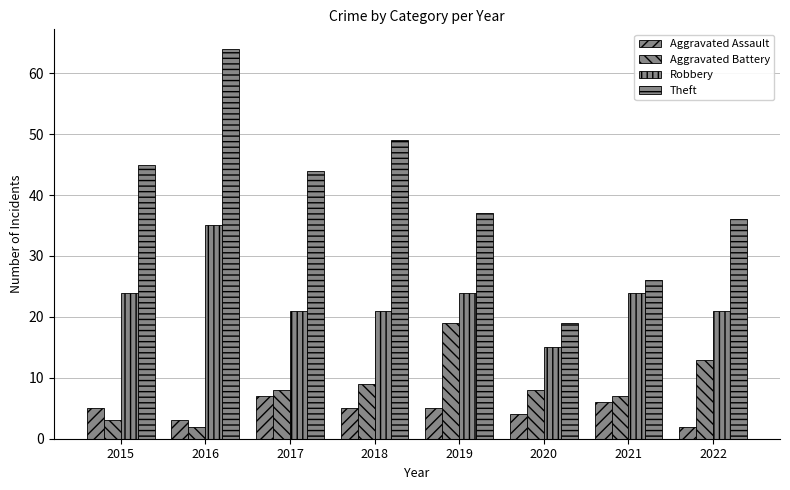

Reading left to right, what are all the values shown in this chart?

Aggravated Assault: 5	3	7	5	5	4	6	2
Aggravated Battery: 3	2	8	9	19	8	7	13
Robbery: 24	35	21	21	24	15	24	21
Theft: 45	64	44	49	37	19	26	36